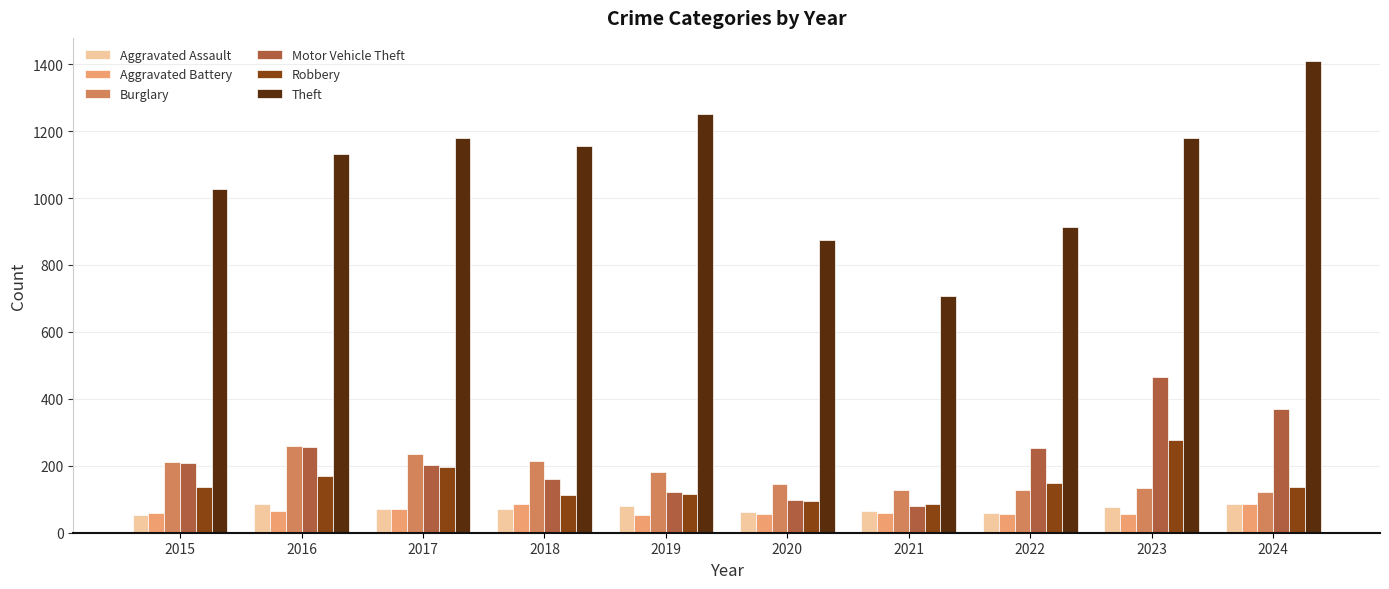

How many bars are there in each group?

6